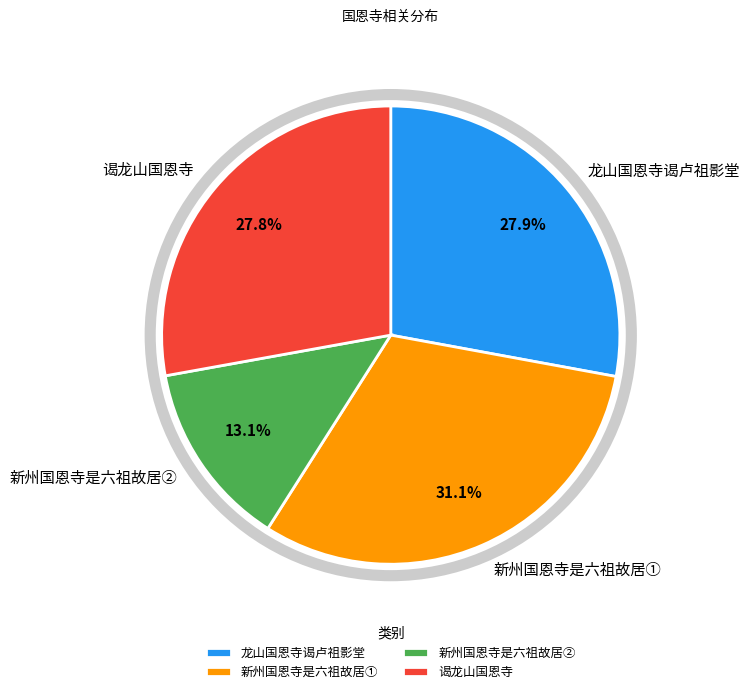

How many segments does this pie chart have?

4